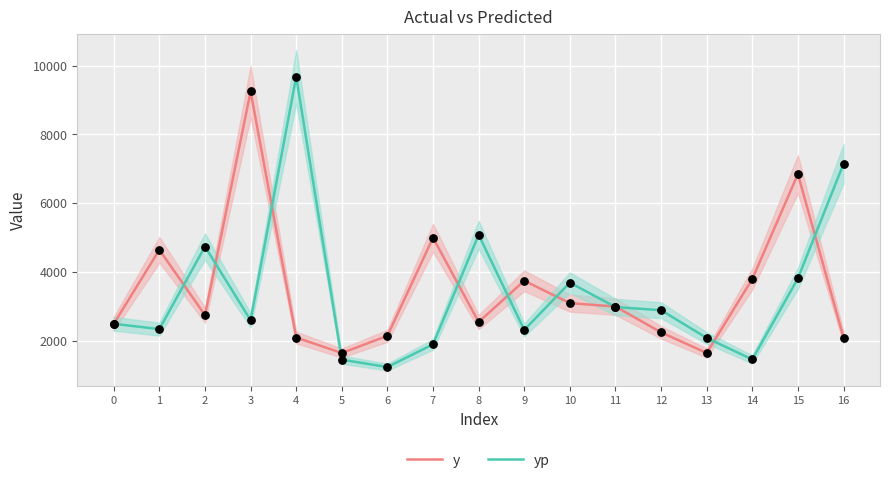

Which series has the largest Y range (max minus min)?

yp